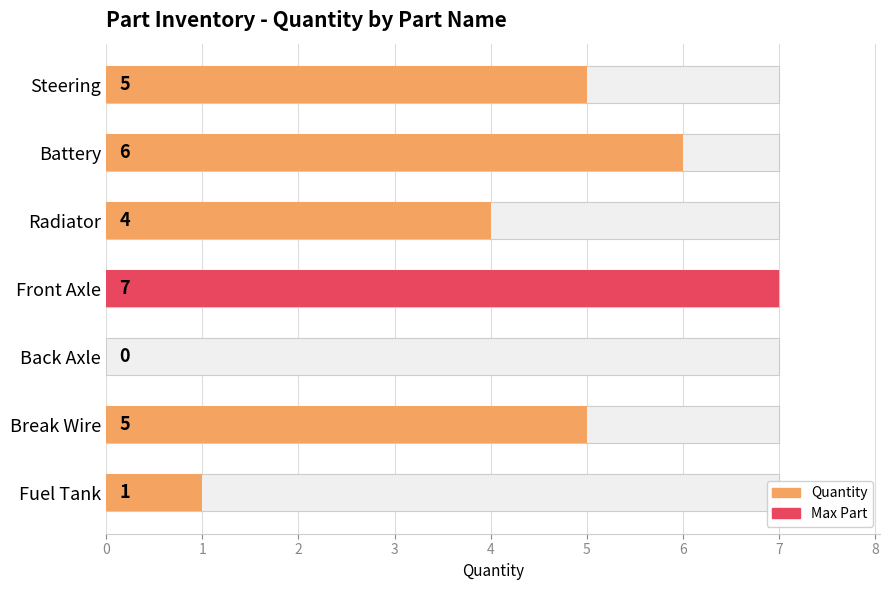

What is the change in value from Front Axle to Fuel Tank?

-6